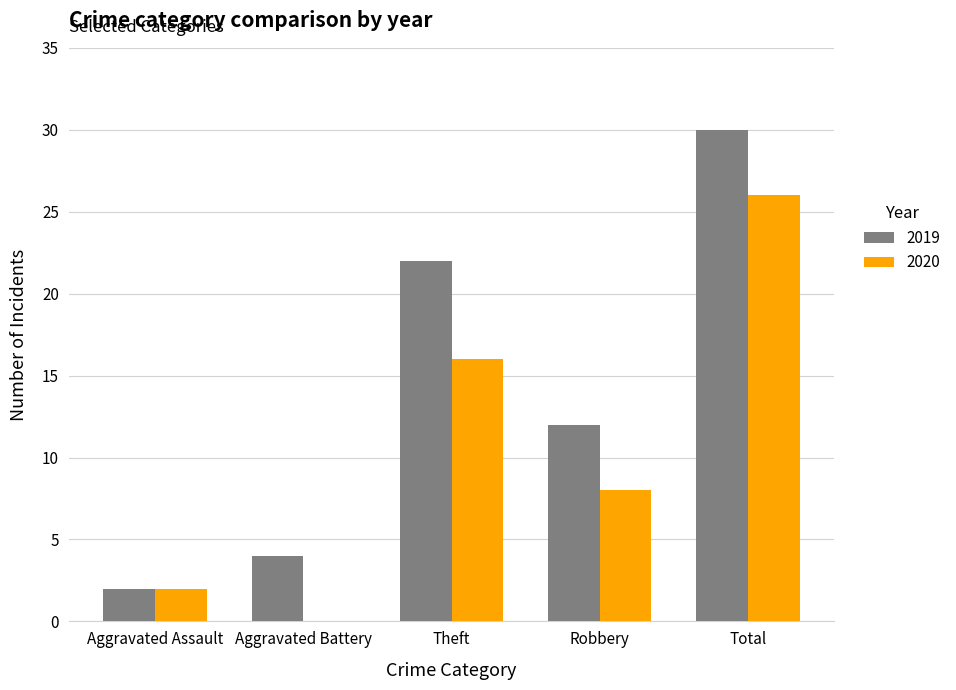

Is it true that 2019 equals 12 at Robbery?

True